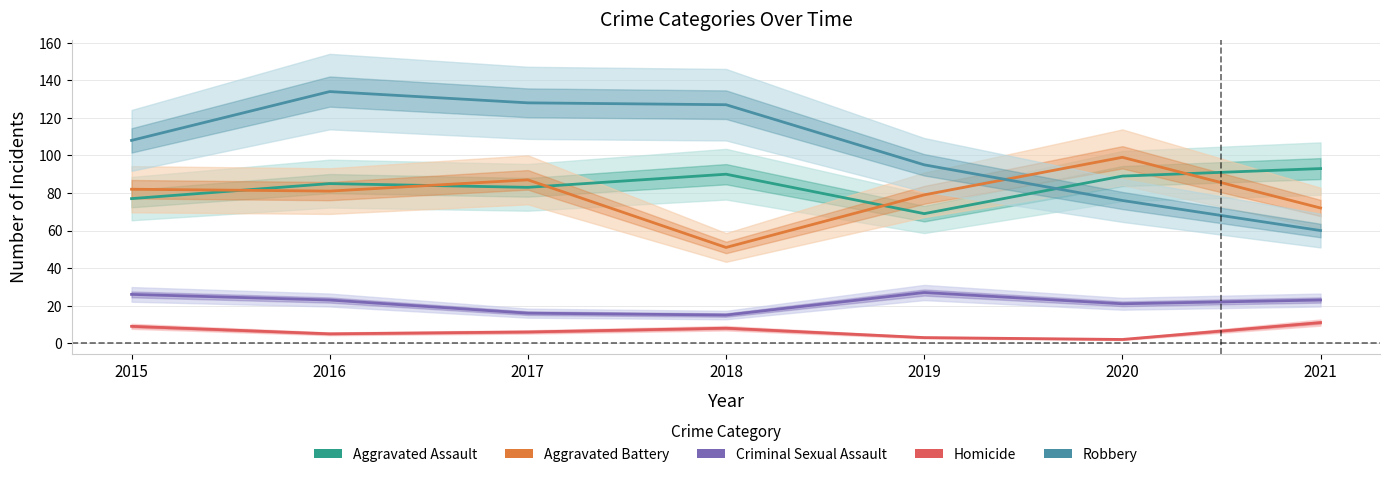

How many lines are shown in the chart?

5